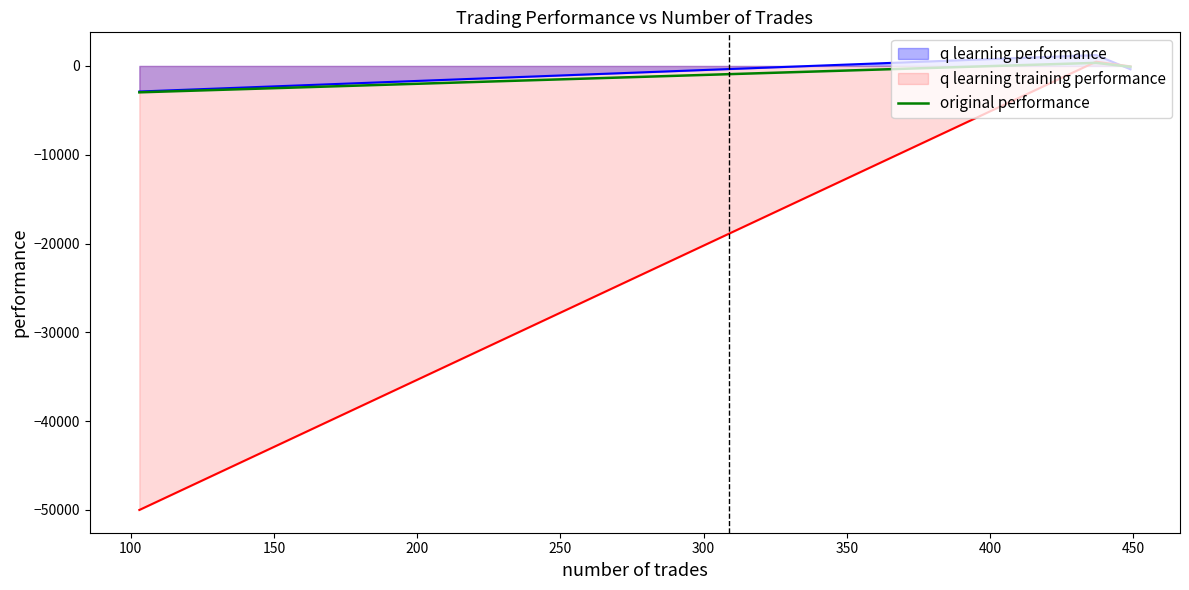

What is the maximum value for q learning performance?

1222.3